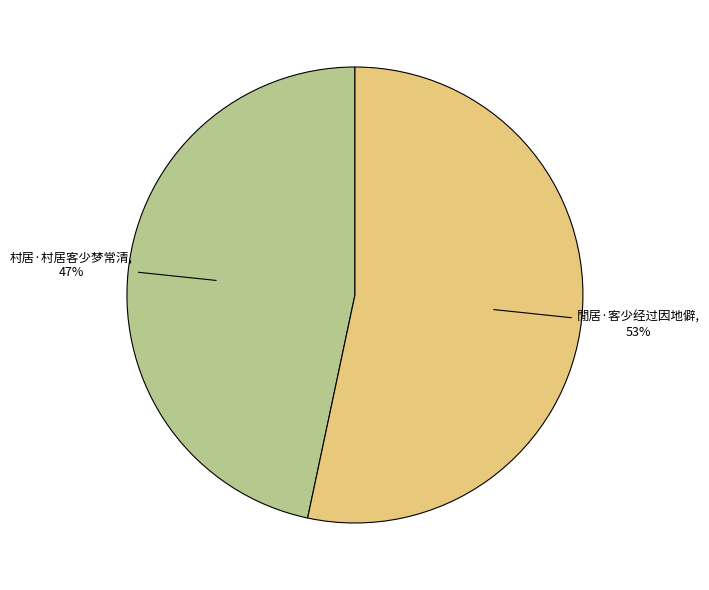

To the nearest percent, what is the average slice percentage?

50%